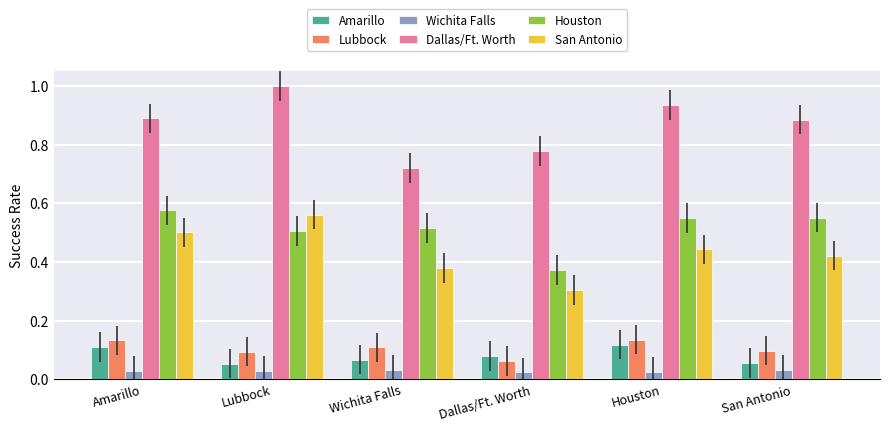

Which series changed the most between Dallas/Ft. Worth and San Antonio?

Houston